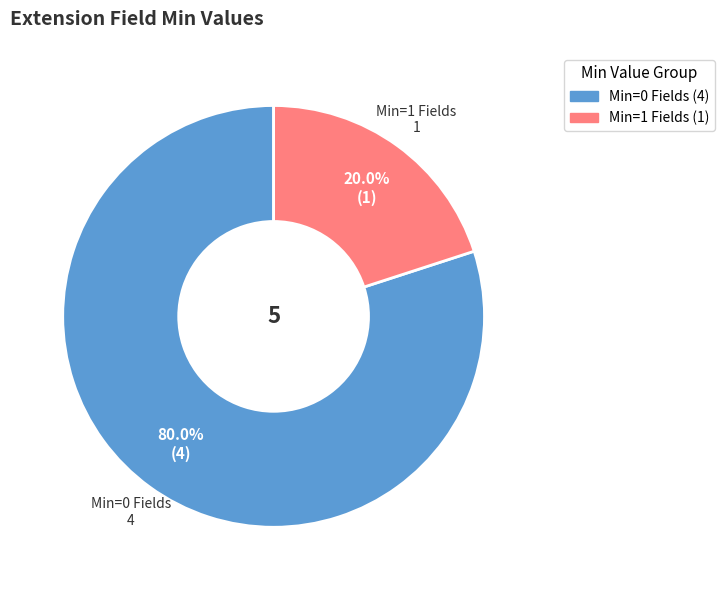

Is there a majority slice in this chart?

Yes